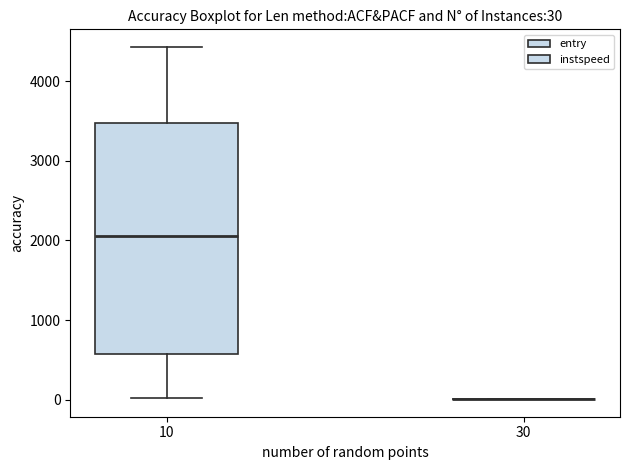

Which box is the tallest, from its lower edge to its upper edge?

10